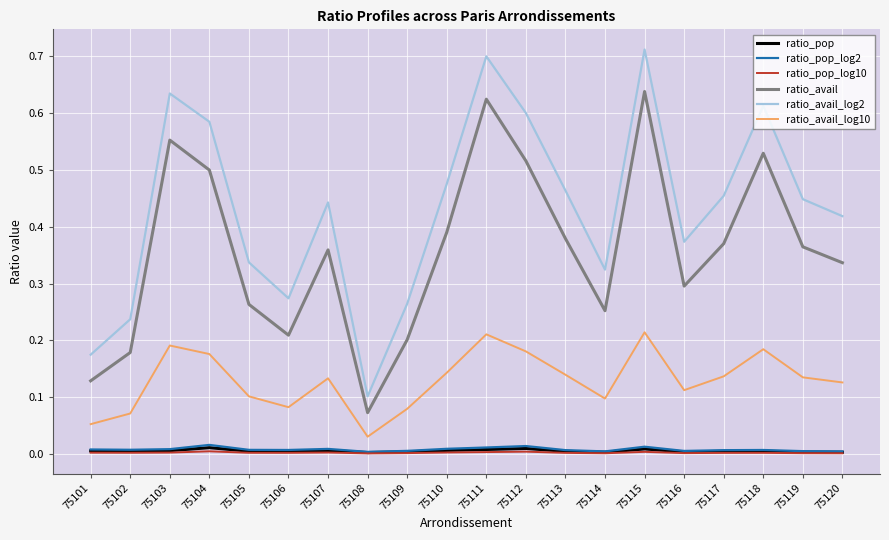

True or false: ratio_avail_log10 and ratio_pop_log10 intersect in this chart.

False